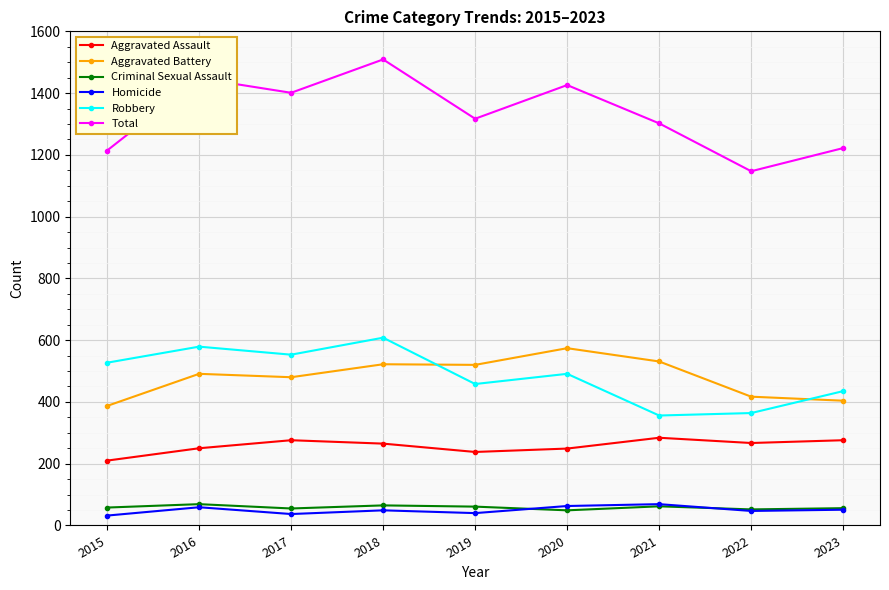

True or false: Aggravated Battery and Criminal Sexual Assault intersect in this chart.

False